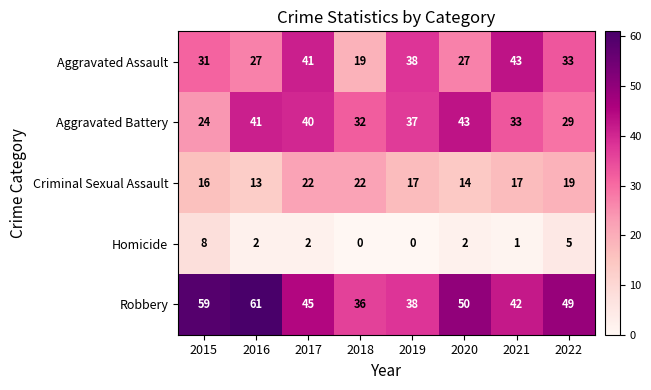

Which series changed the most between 2019 and 2020?

Robbery